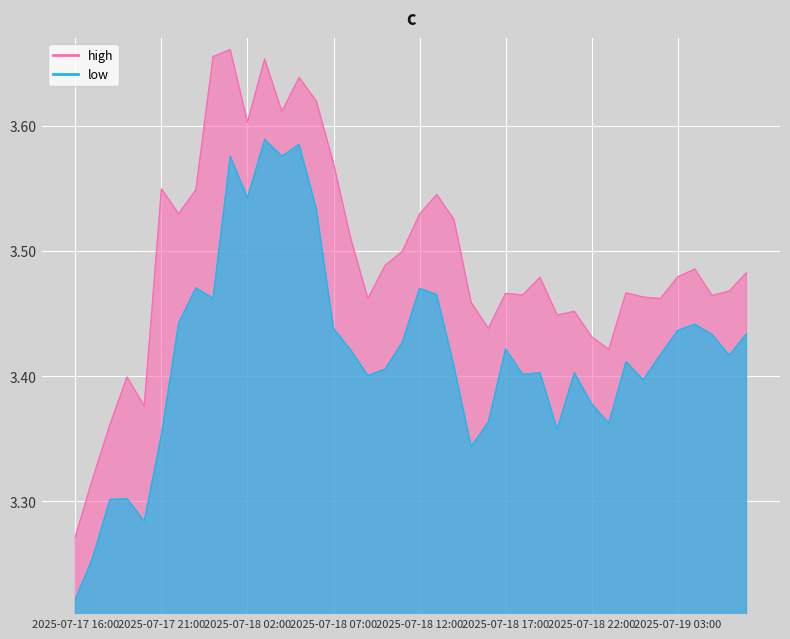

What is the total value across all series at 2025-07-19 00:00?

6.9